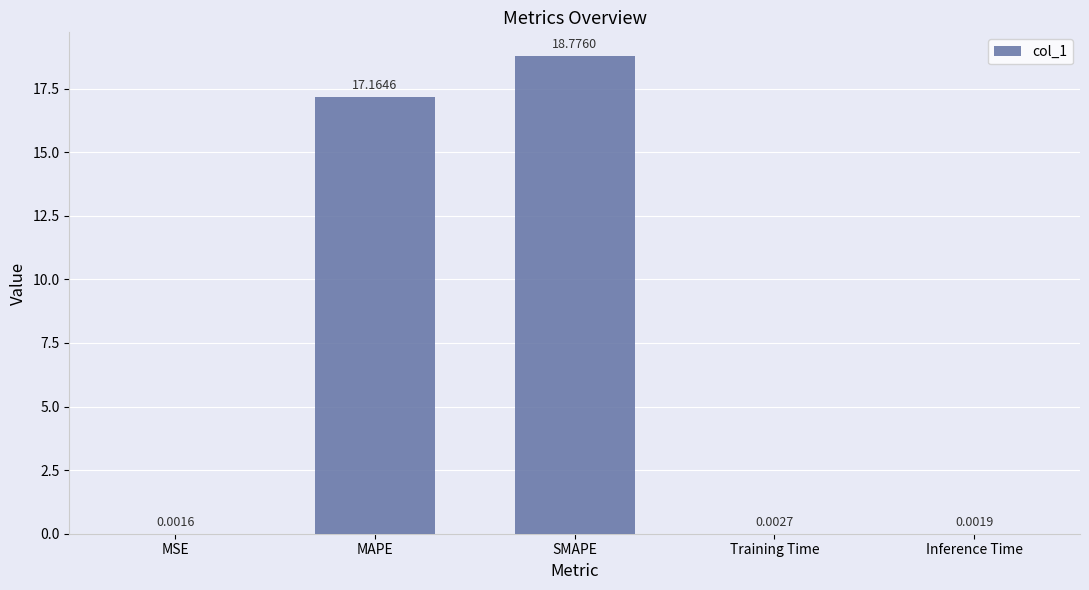

What is the sum of all values?

35.9